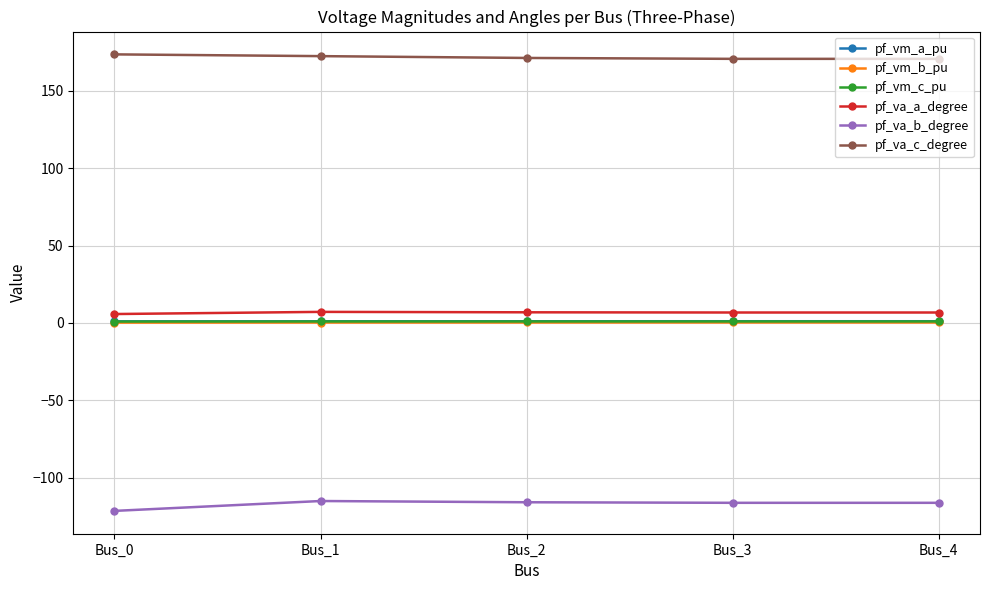

True or false: pf_vm_c_pu and pf_va_b_degree intersect in this chart.

False